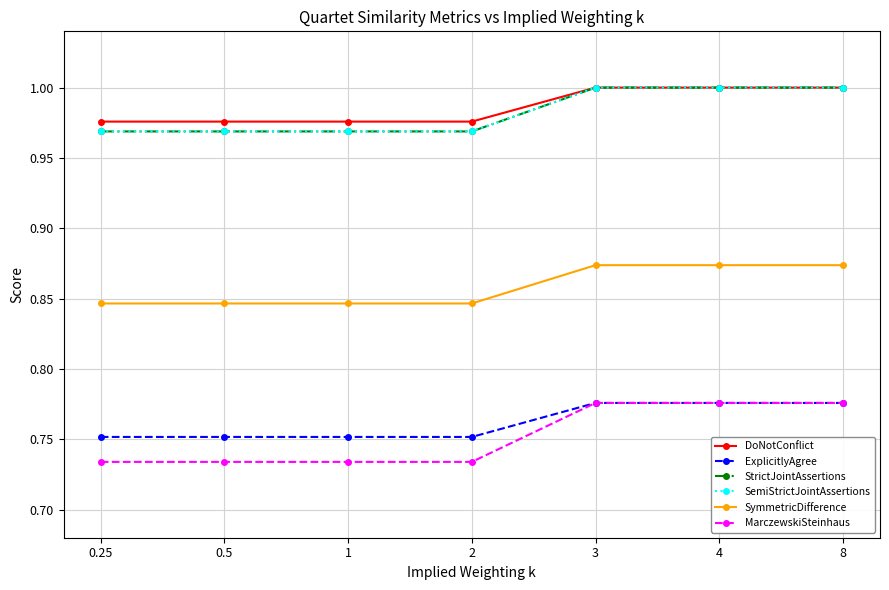

True or false: SymmetricDifference has more than 1 interior local peaks.

False